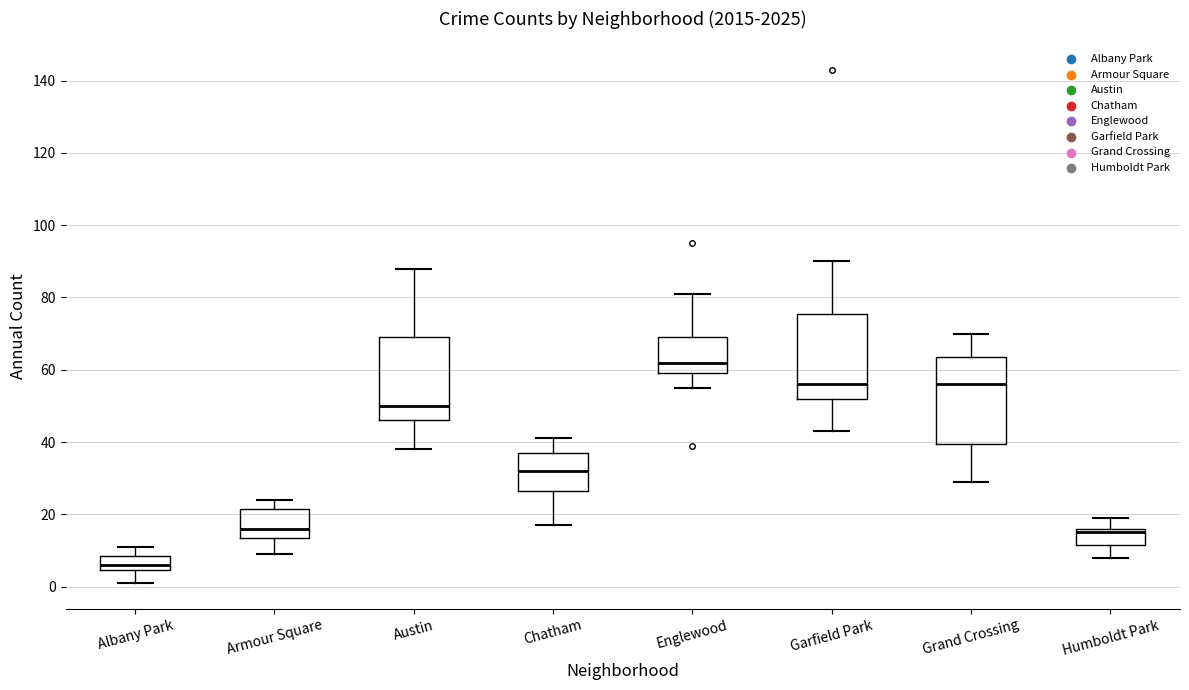

Reading left to right, read every box against the y-axis: the position of its median line, the range the box covers, and the ends of its whiskers. The values are not printed on the chart, so give them approximately, as read against the axis.

Albany Park: median 6, box 4 to 8, whiskers 2 to 12
Armour Square: median 16, box 14 to 22, whiskers 10 to 24
Austin: median 50, box 46 to 70, whiskers 38 to 88
Chatham: median 32, box 26 to 38, whiskers 18 to 42
Englewood: median 62, box 60 to 70, whiskers 56 to 82
Garfield Park: median 56, box 52 to 76, whiskers 44 to 90
Grand Crossing: median 56, box 40 to 64, whiskers 30 to 70
Humboldt Park: median 16 (just below the box's upper edge), box 12 to 16, whiskers 8 to 20